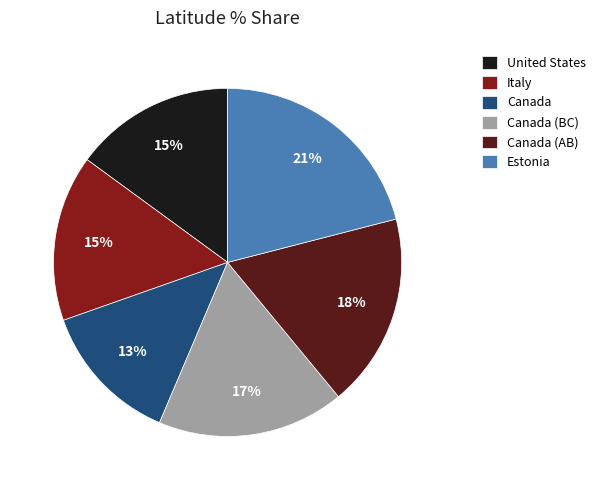

Which category has the biggest portion of the pie?

Estonia